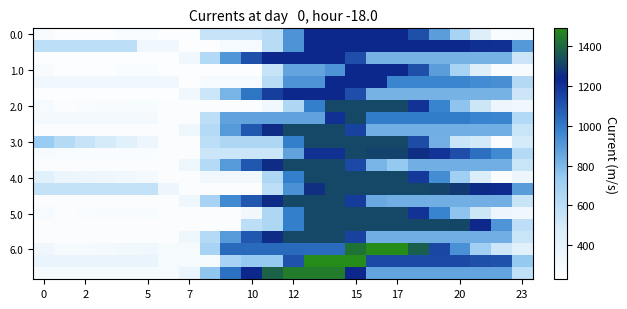

At which category is the sum across all series the highest?

14